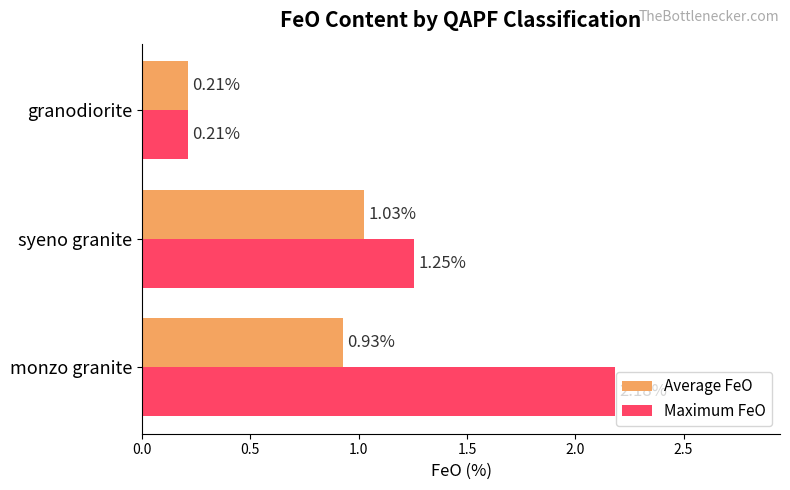

Which category has the highest value in the Average FeO series?

syeno granite